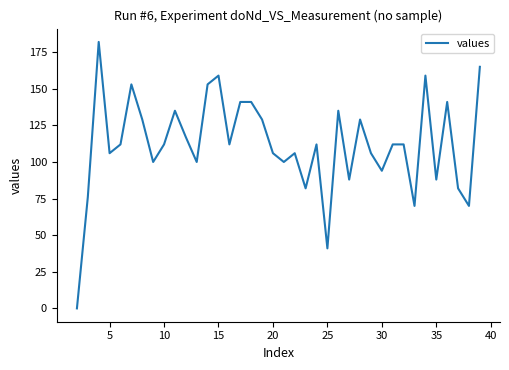

What is the difference between the maximum and minimum values?

182